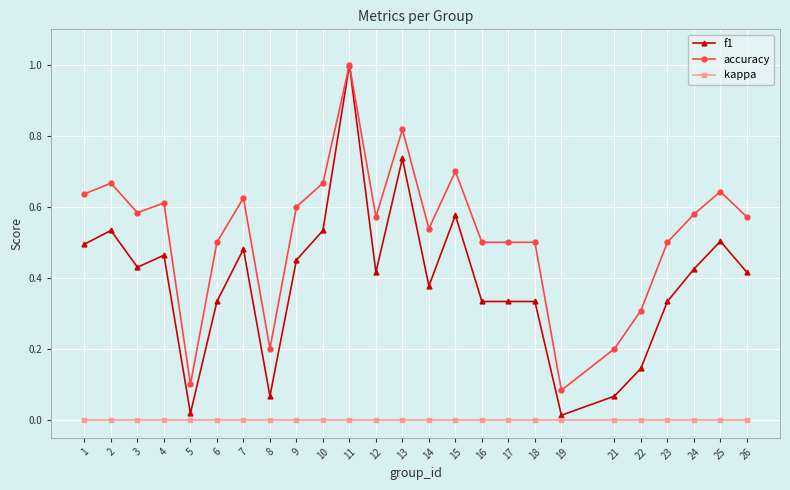

What is the difference between the maximum and minimum values in the f1 series?

1.0